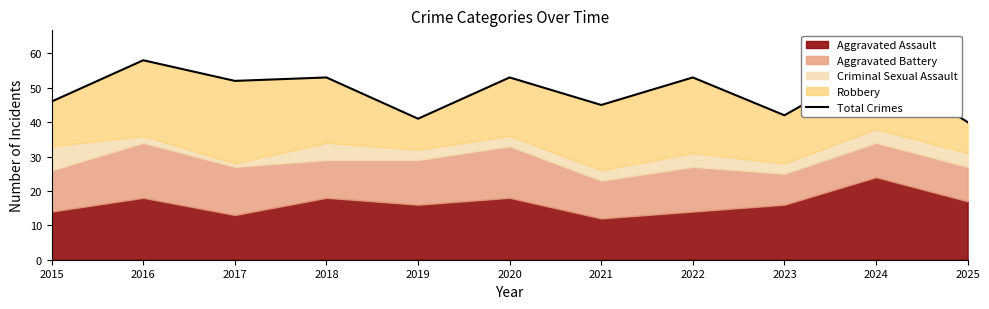

How many interior local valleys (lower than both neighbors) does the data have?

4